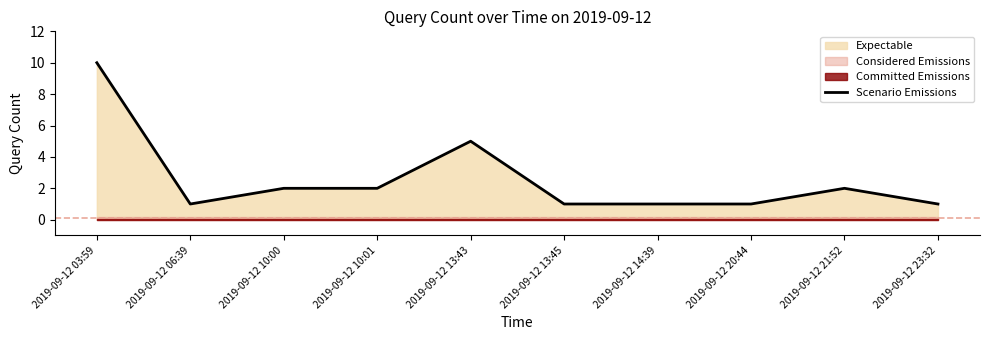

What is the sum of all values?

26